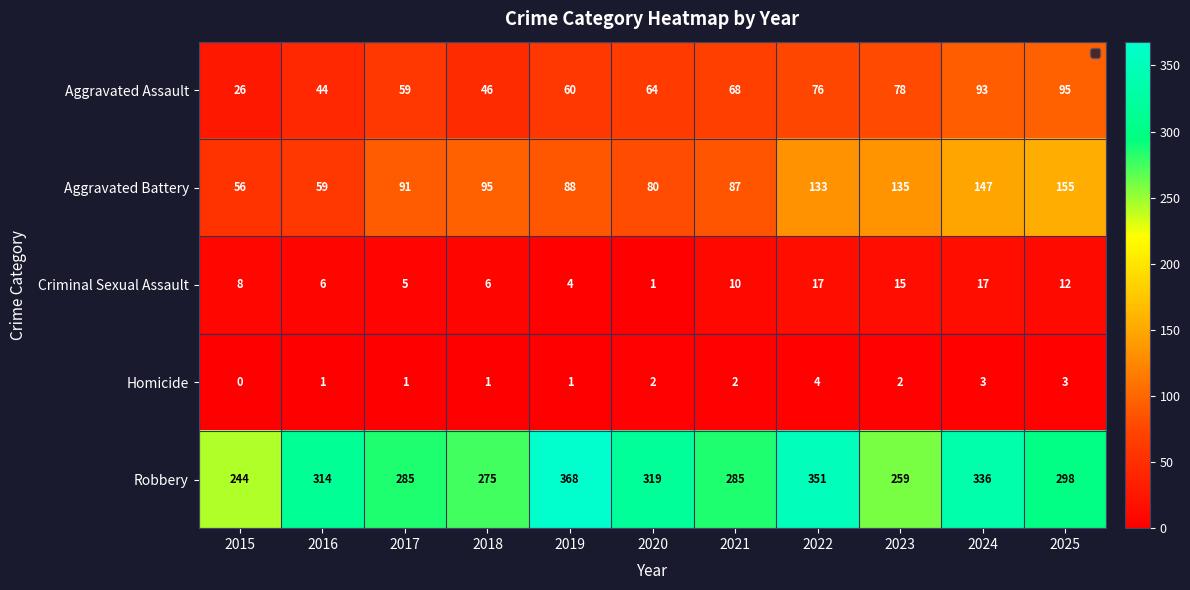

The Robbery series shows 368 at 2019. True or false?

True